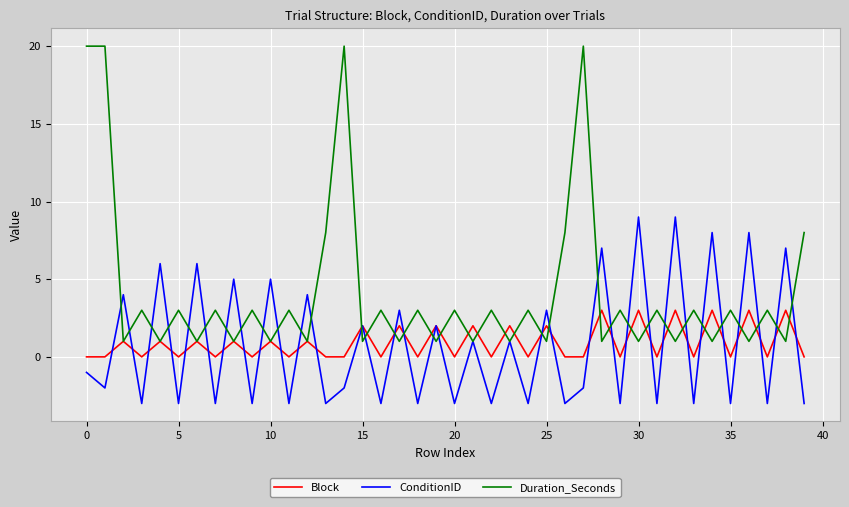

Which series has the widest spread of values?

Duration_Seconds